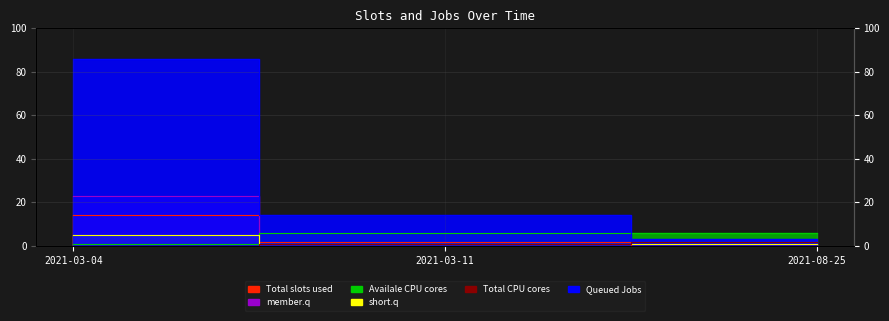

What position from the right is 2021-08-25?

1